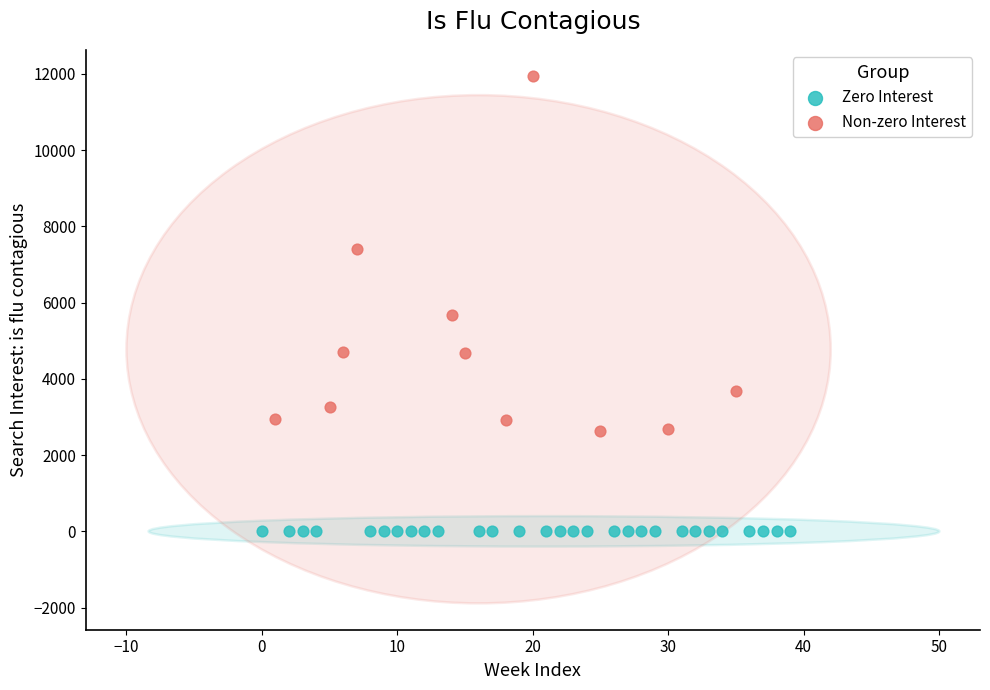

Which series contains the highest Y value?

Non-zero Interest